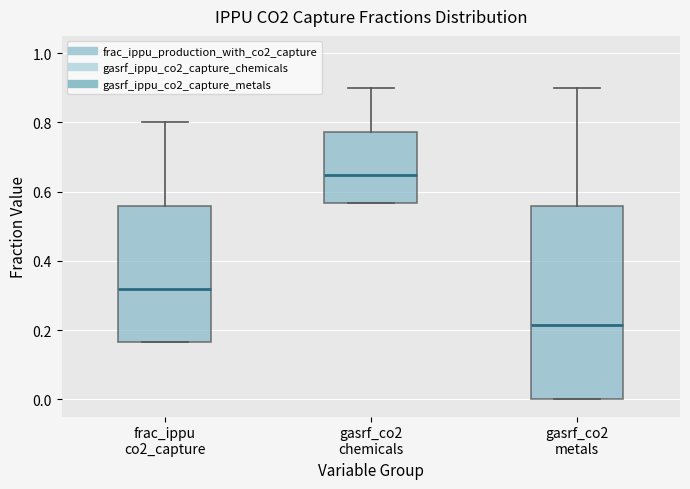

Where does the upper whisker of the box for gasrf_co2 chemicals end on the y-axis? The values are not printed on the chart, so give them approximately, as read against the axis.

0.90